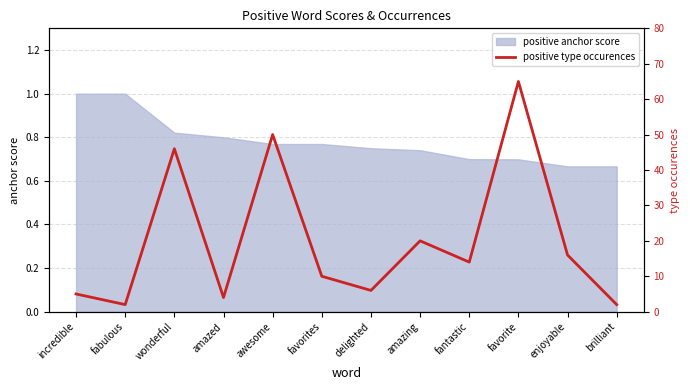

What position from the left is fabulous?

2